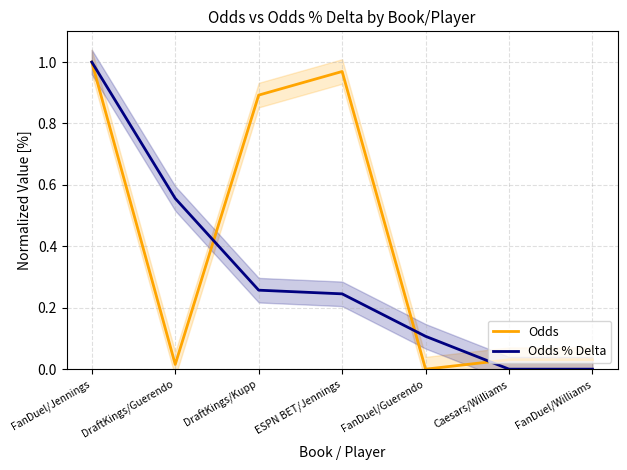

True or false: Odds % Delta has more than 0 points higher than both neighbors.

False